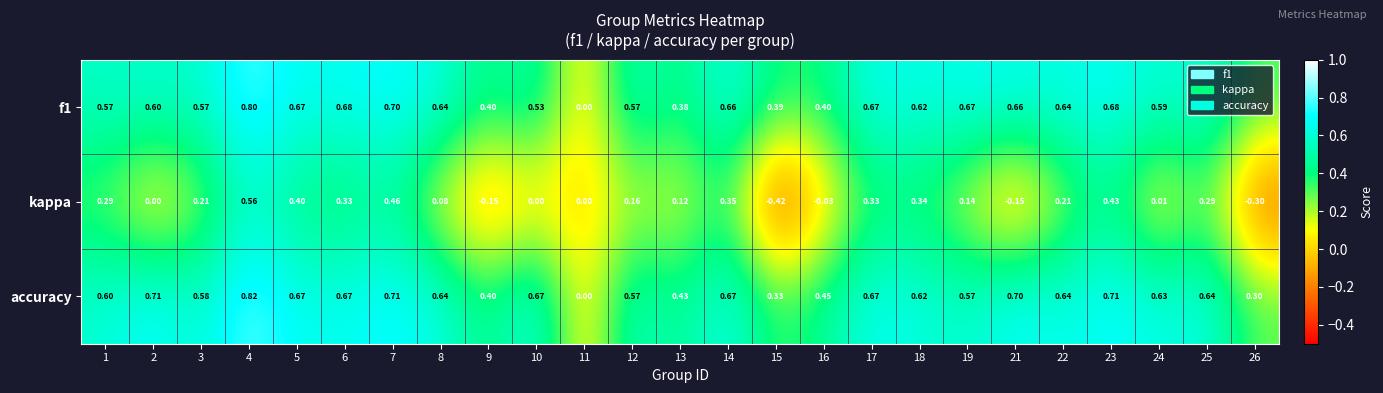

Is the value of f1 at 2 greater than the value of accuracy at 13?

Yes